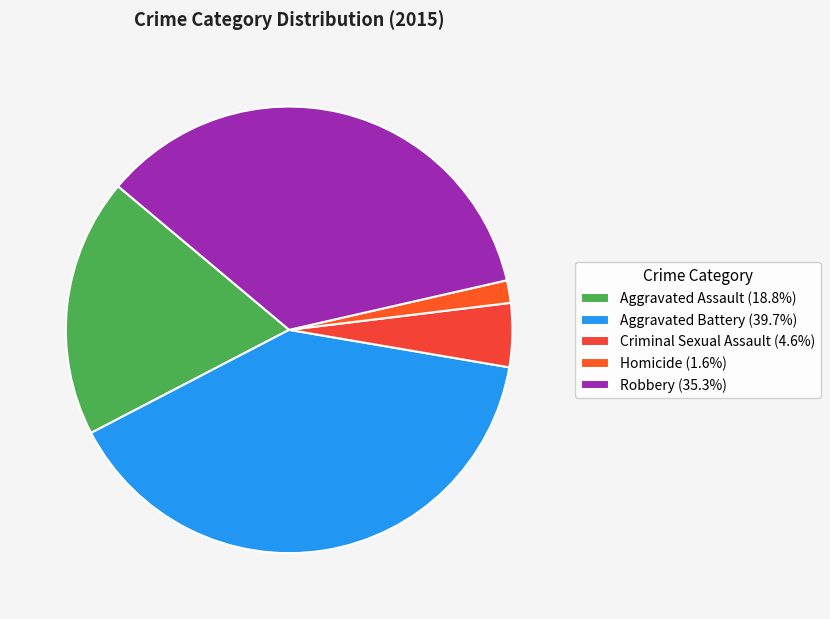

Is the sum of Aggravated Assault and Criminal Sexual Assault greater than half?

No